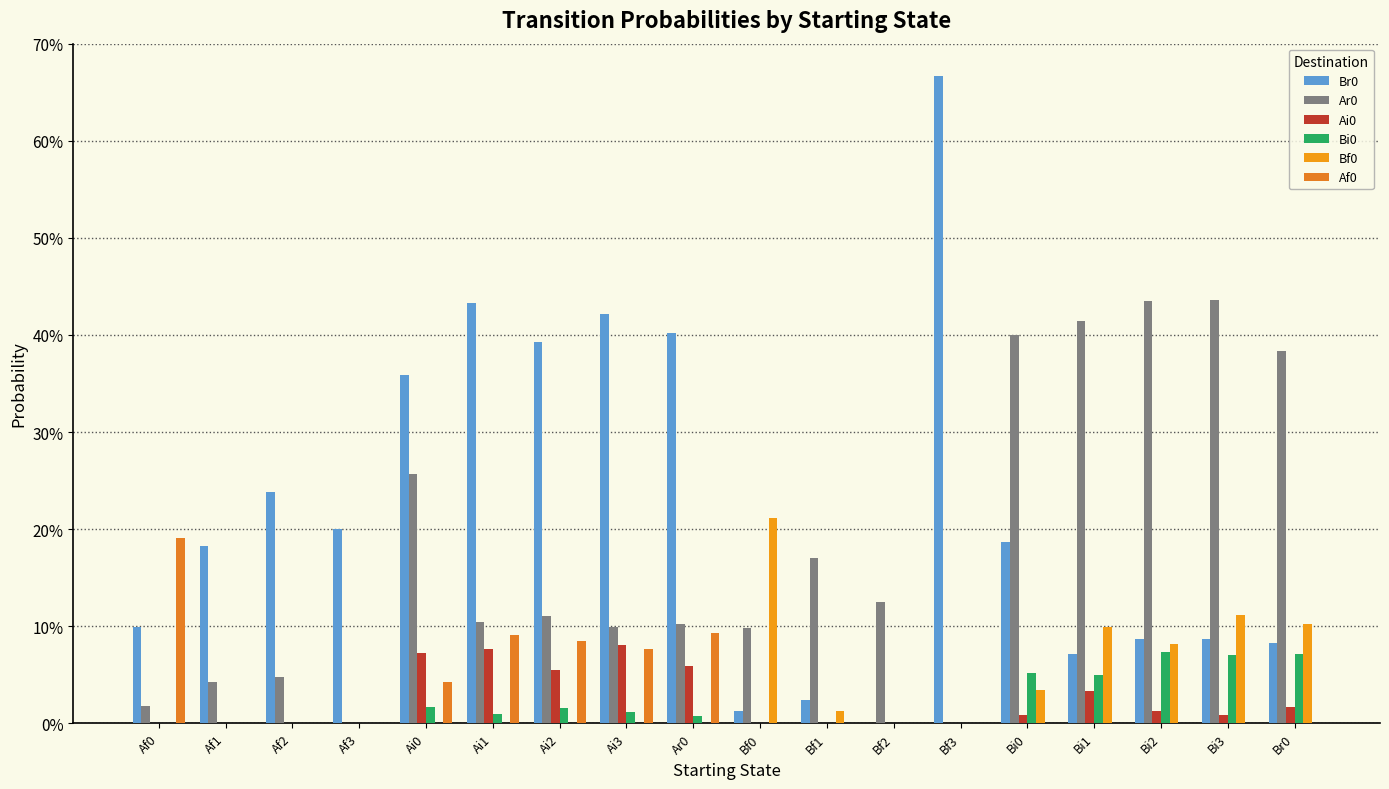

At how many categories does at least one series exceed 0?

18